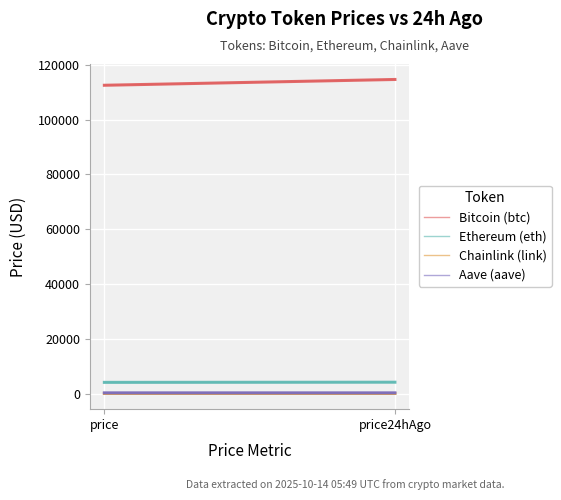

At how many categories does at least one series exceed 50481?

2